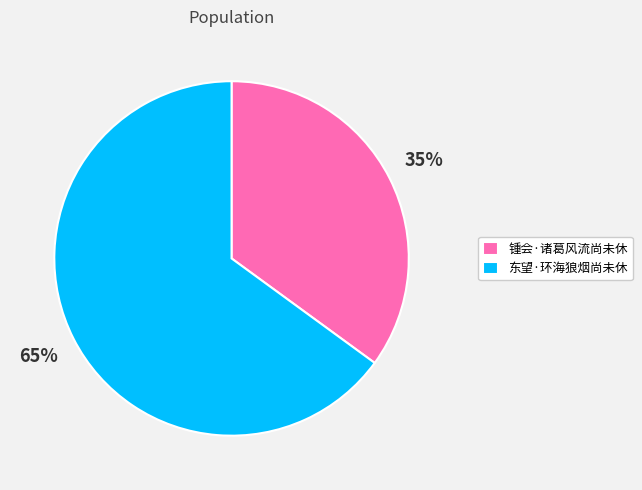

Which has a higher value, 东望·环海狼烟尚未休 or 锺会·诸葛风流尚未休?

东望·环海狼烟尚未休